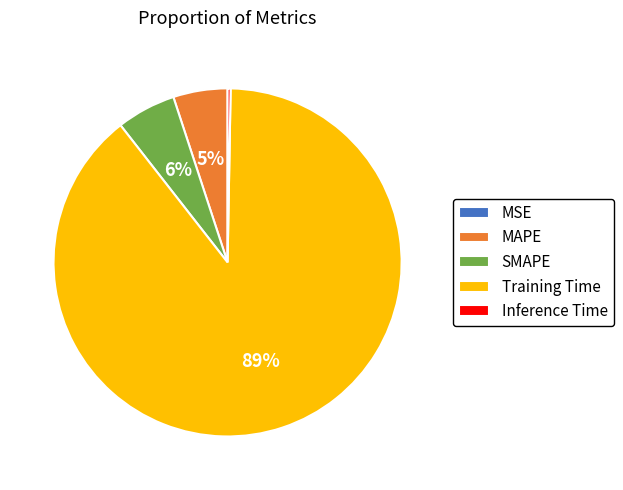

Between MAPE and Inference Time, which is larger?

MAPE